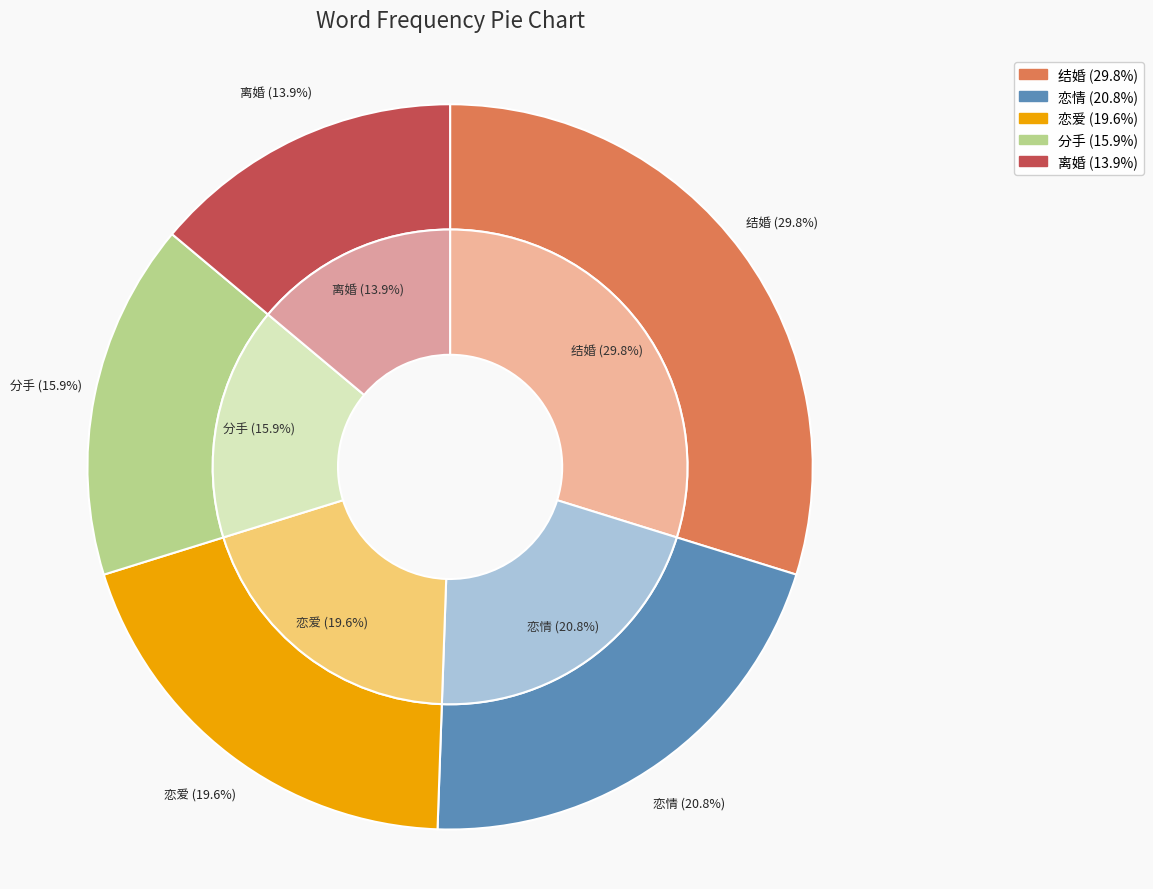

Which slice is the smallest?

离婚